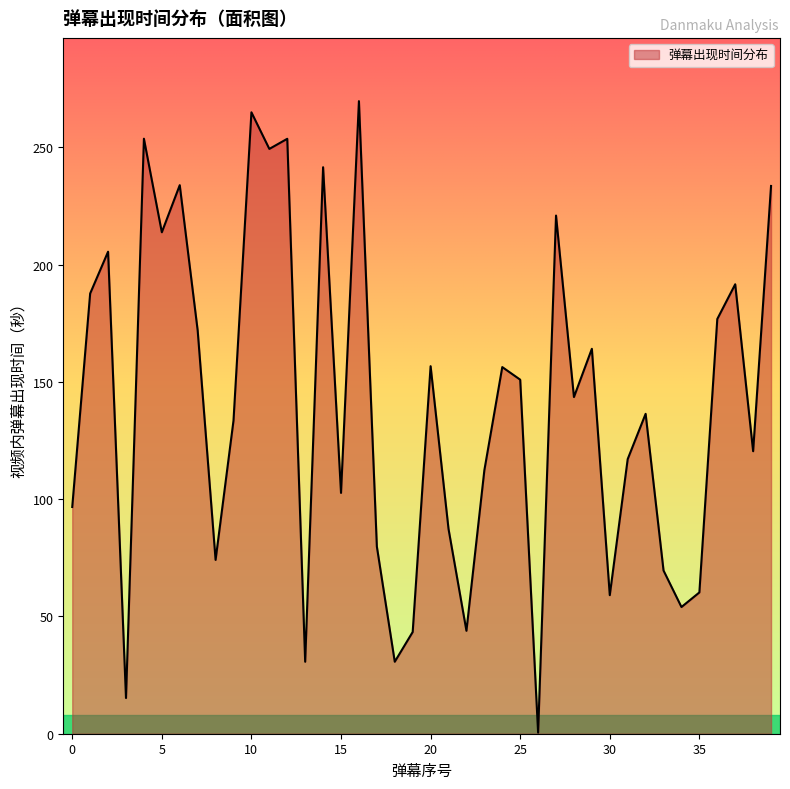

What is the average value?

140.2